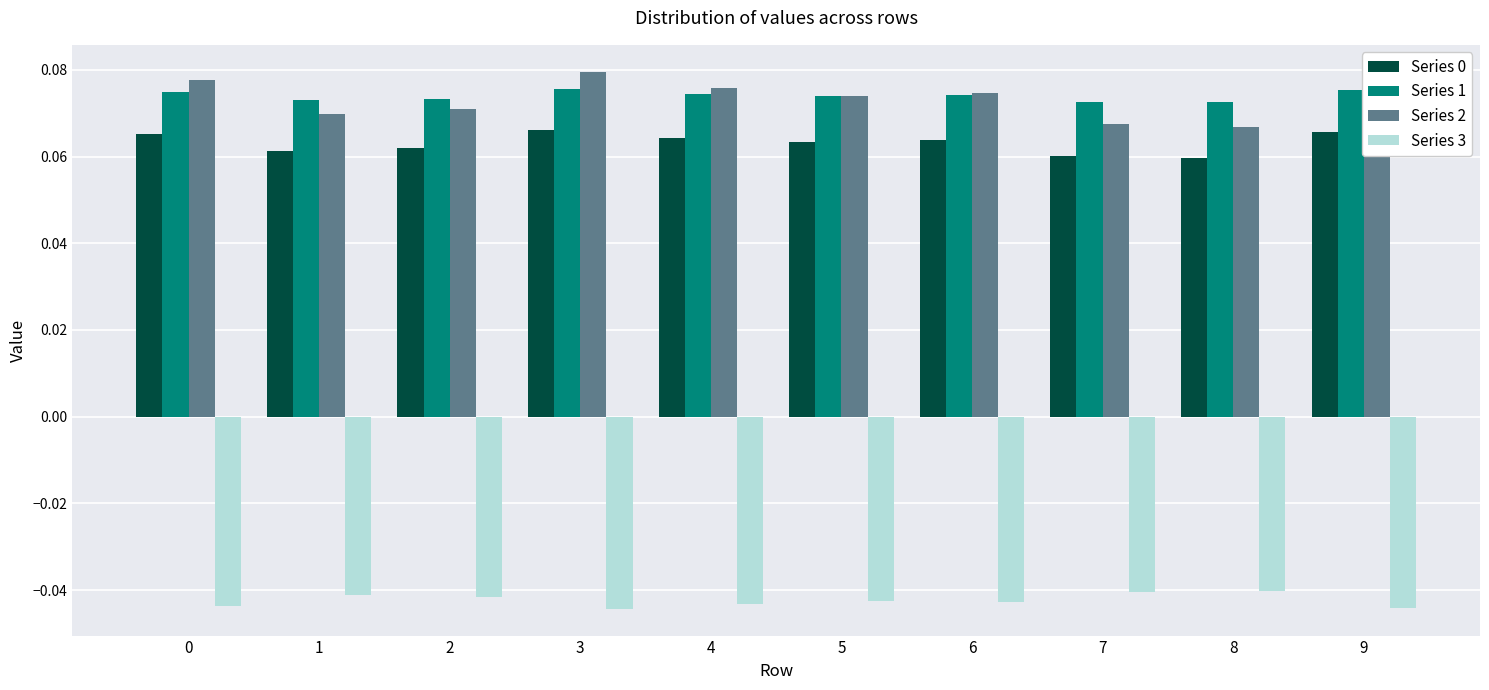

How many bars are there in each group?

4